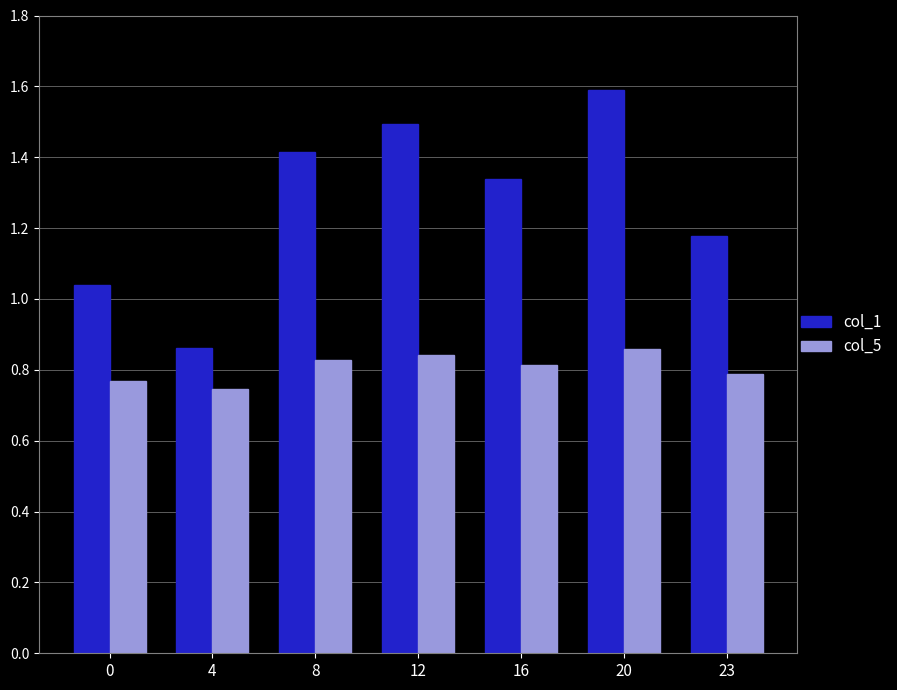

What is the difference between the maximum and second lowest values in the col_5 series?

0.1